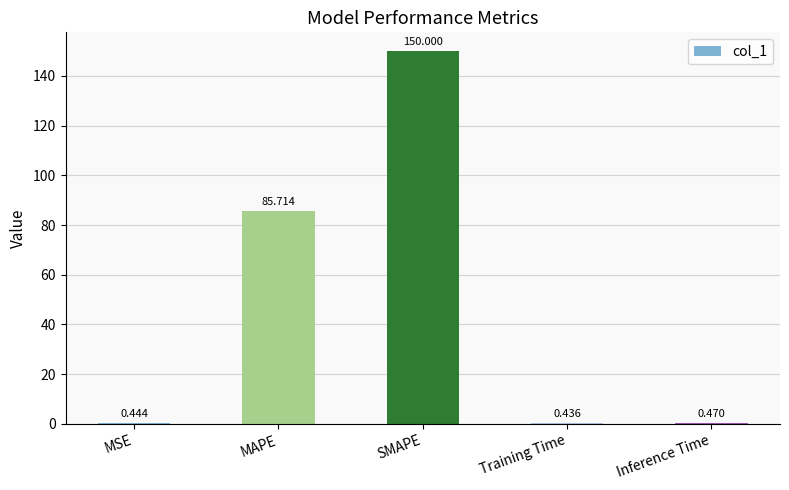

How many series are shown in this chart?

1